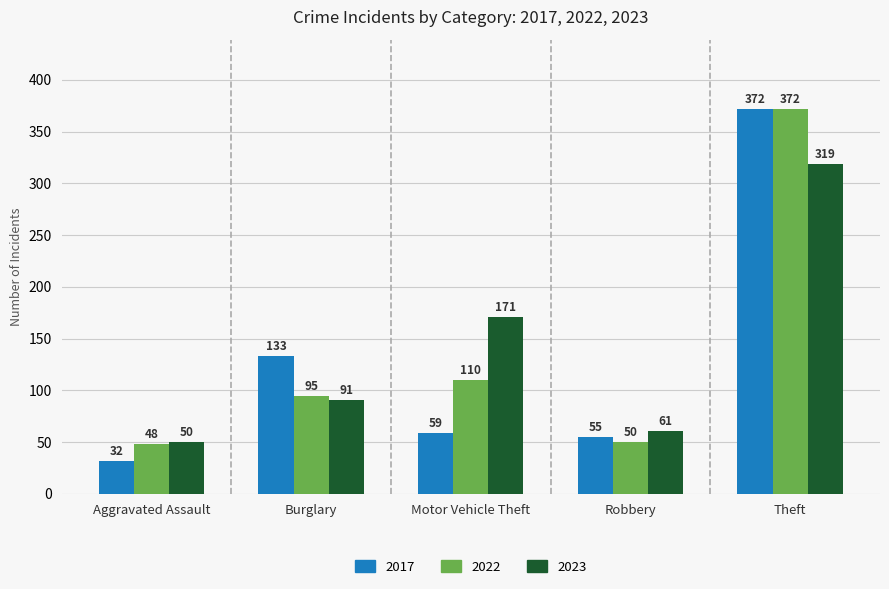

How many values in the 2023 series are below 91?

2